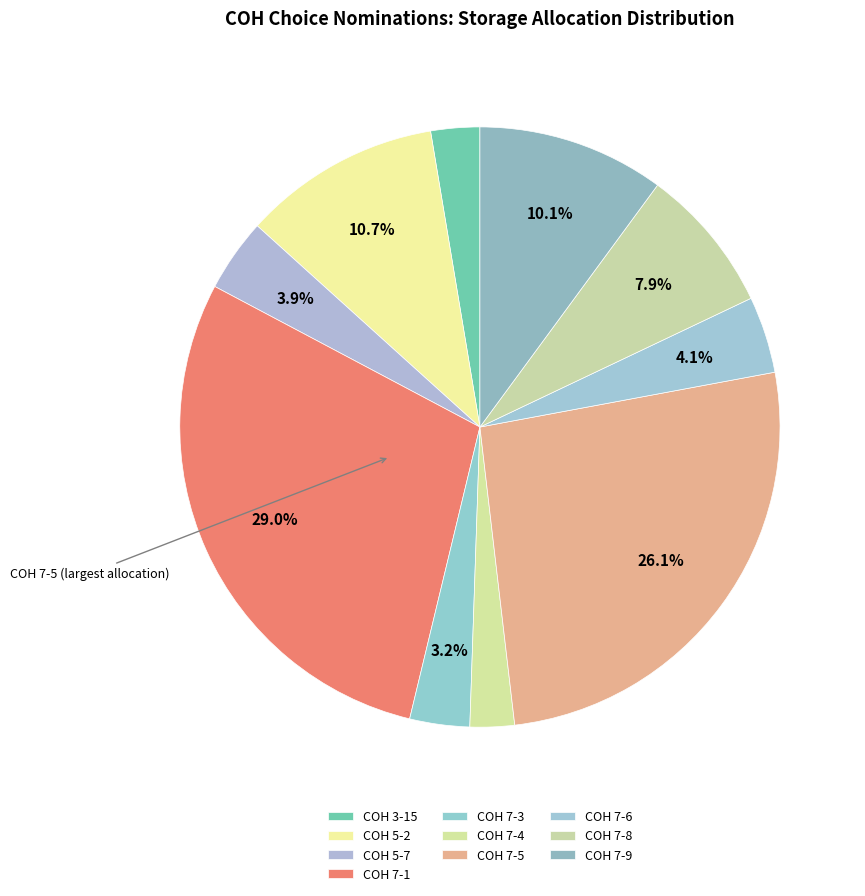

Which category has the biggest portion of the pie?

COH 7-1